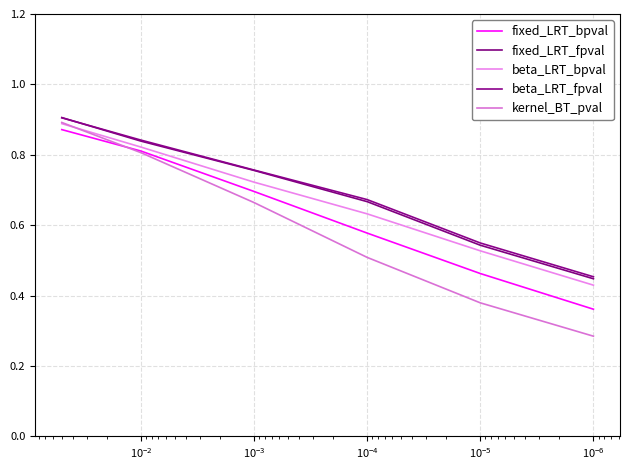

At how many categories does at least one series exceed 0?

6